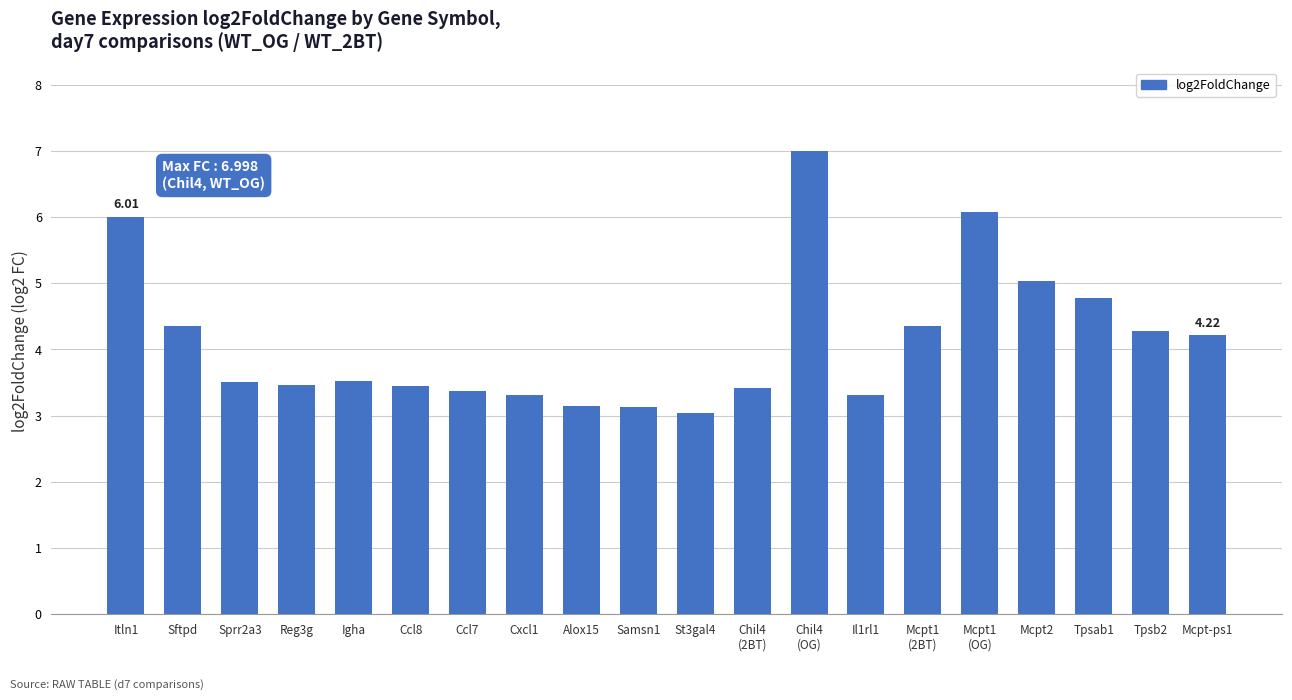

The value at Ccl8 is 1.8. True or false?

False